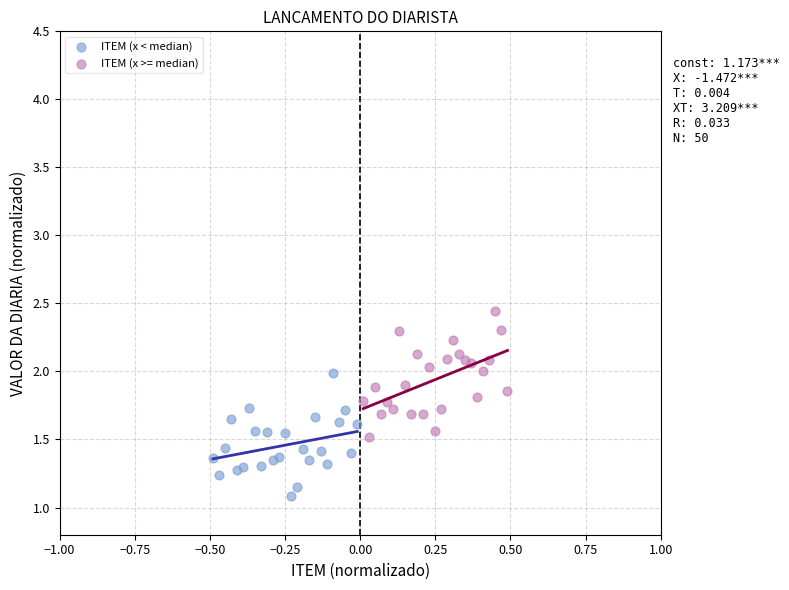

Which series contains the lowest Y value?

ITEM (x < median)